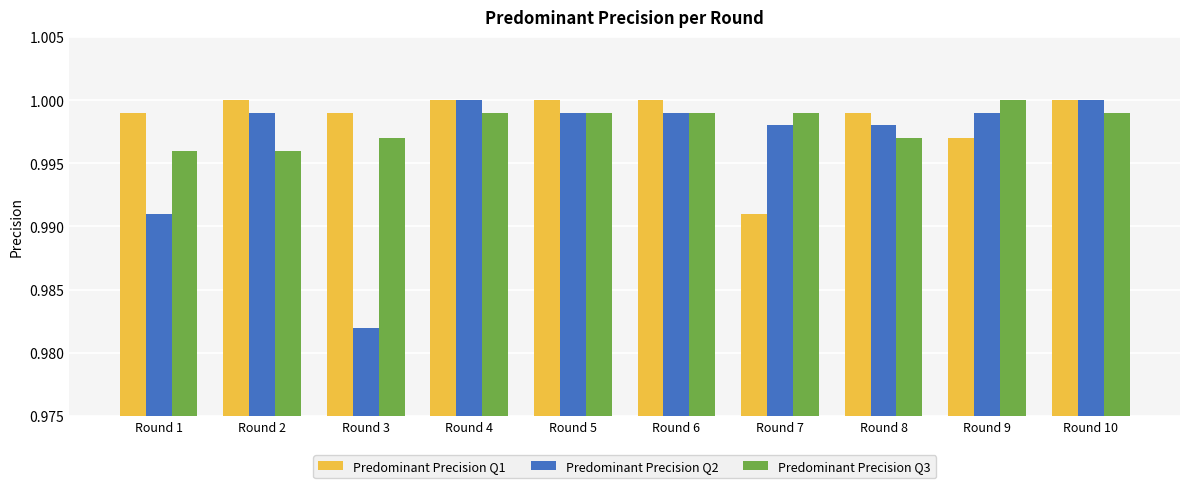

Rank the series at Round 1 from lowest to highest value.

Predominant Precision Q2, Predominant Precision Q3, Predominant Precision Q1